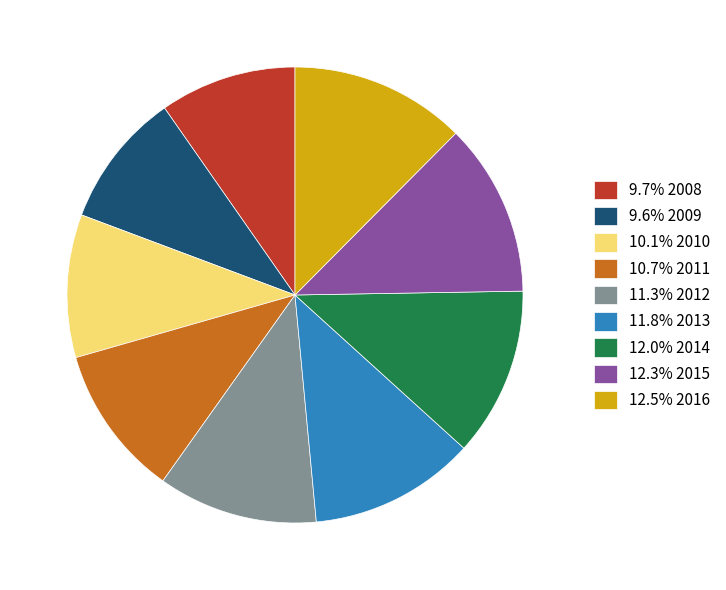

Combined, do 9.7% 2008 and 9.6% 2009 account for over 50%?

No